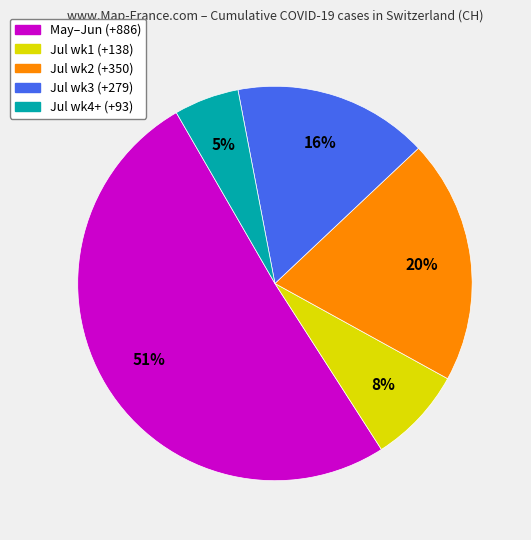

To the nearest percent, what is the average slice percentage?

20%